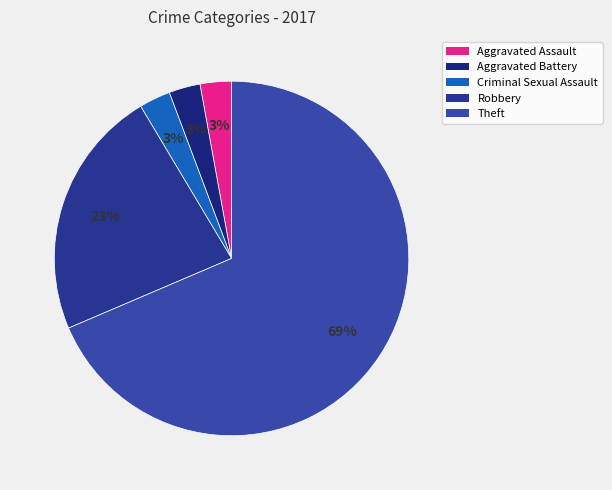

Does any single category account for the majority?

Yes